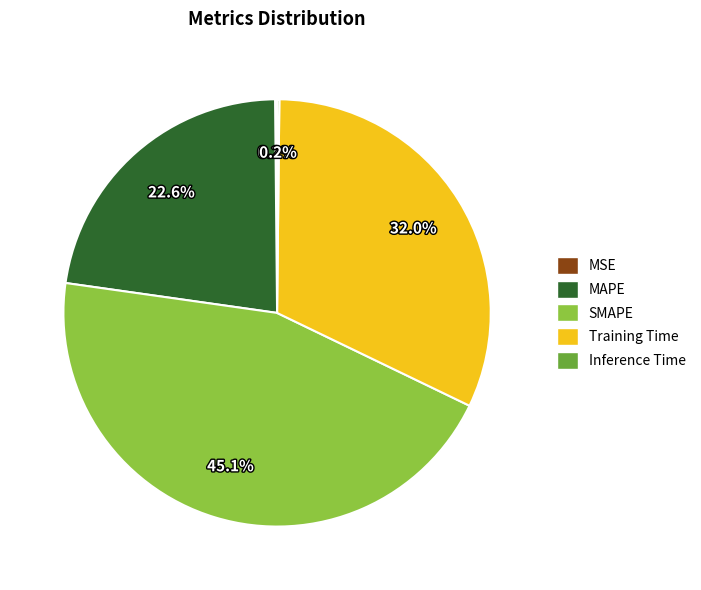

To the nearest percent, what percentage of the pie is Training Time?

32%